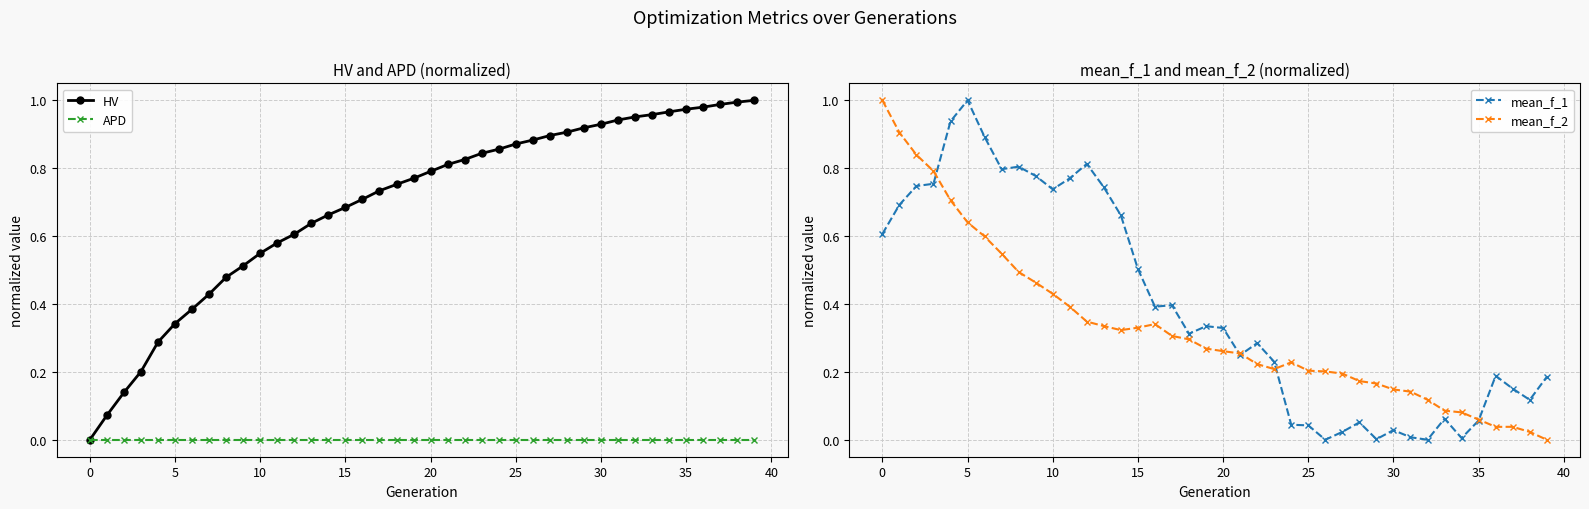

At how many categories does at least one series exceed 0?

40